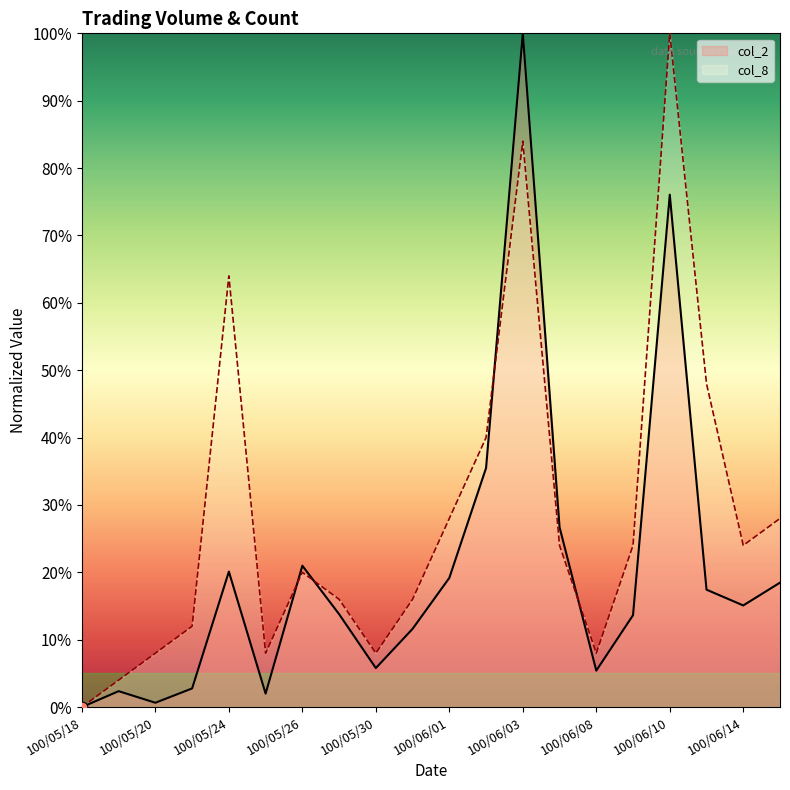

Which series contains the highest Y value?

col_2